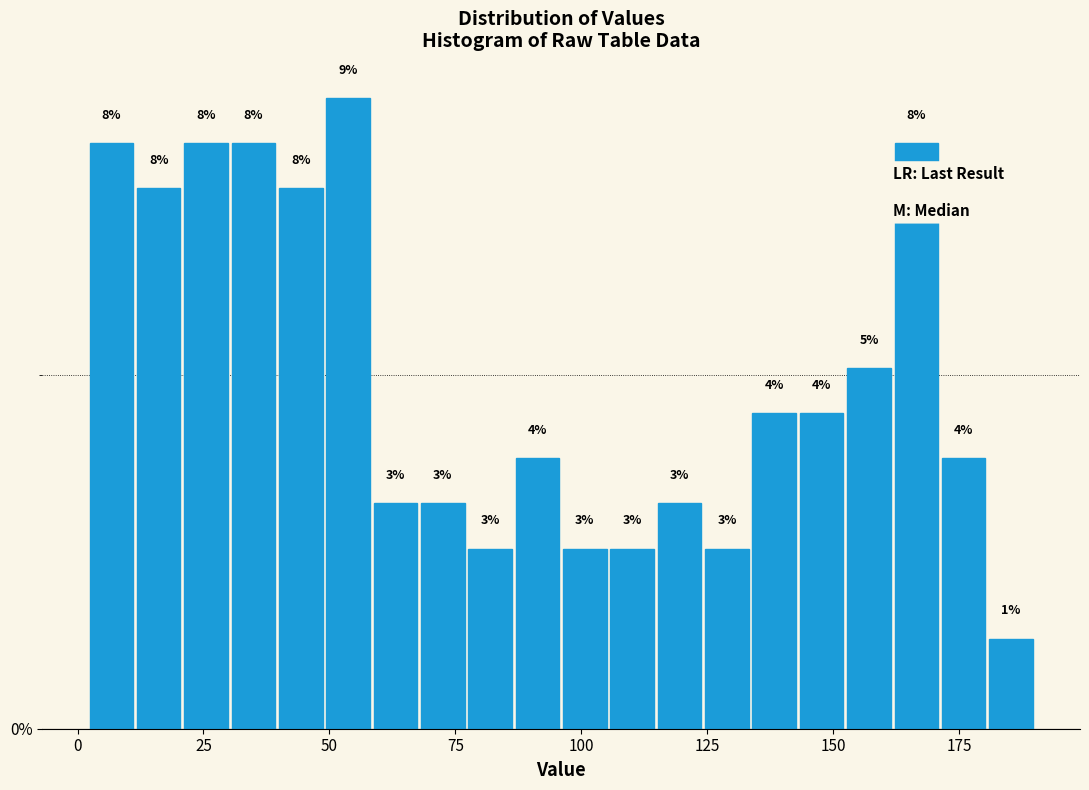

Around what value on the x-axis is the tallest bar? Give the approximate position of its centre, as read against the axis.

55